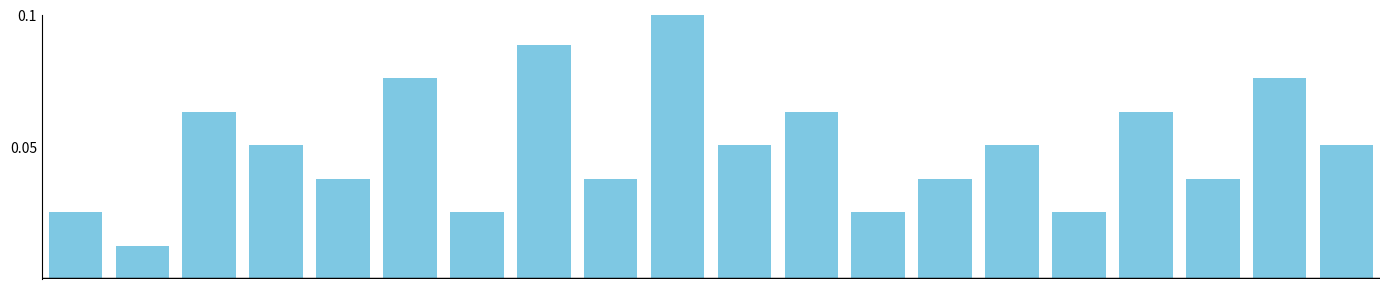

How many series are shown in this chart?

1